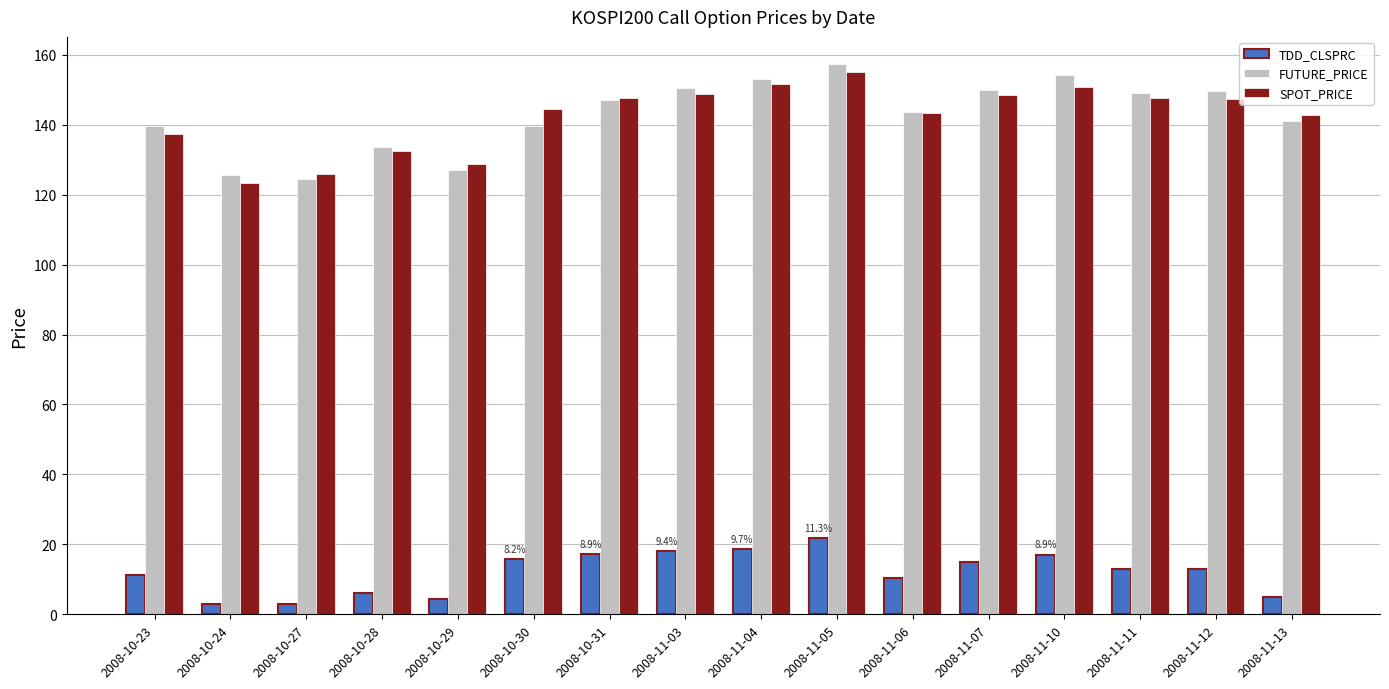

At which category is the sum across all series the highest?

2008-11-05